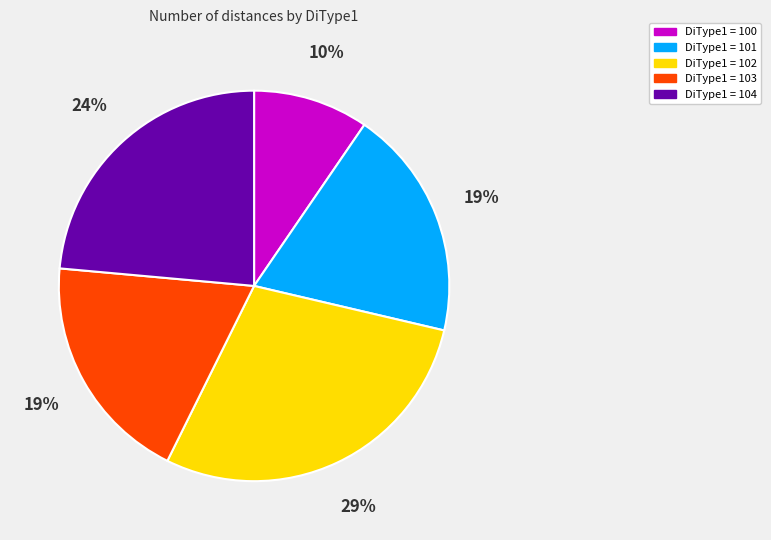

True or false: DiType1 = 101 accounts for 19% of the total.

True